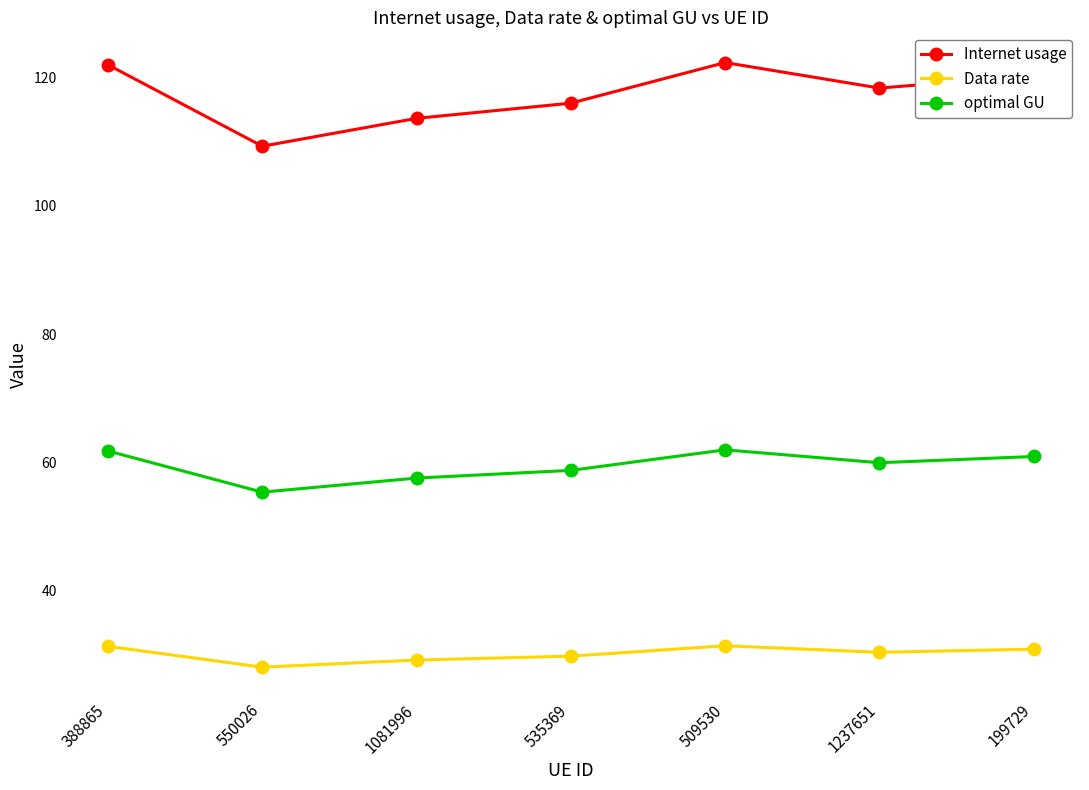

Rank the series by their average value, from lowest to highest.

Data rate, optimal GU, Internet usage